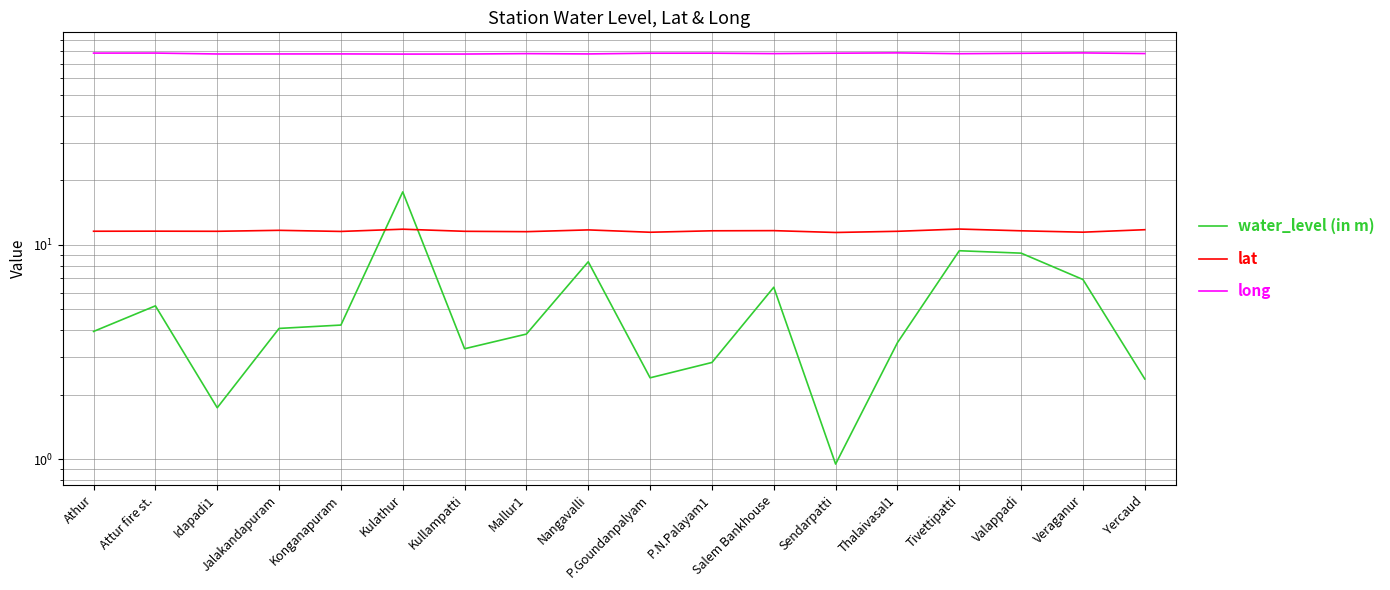

Is it true that lat equals 11.5 at Mallur1?

True